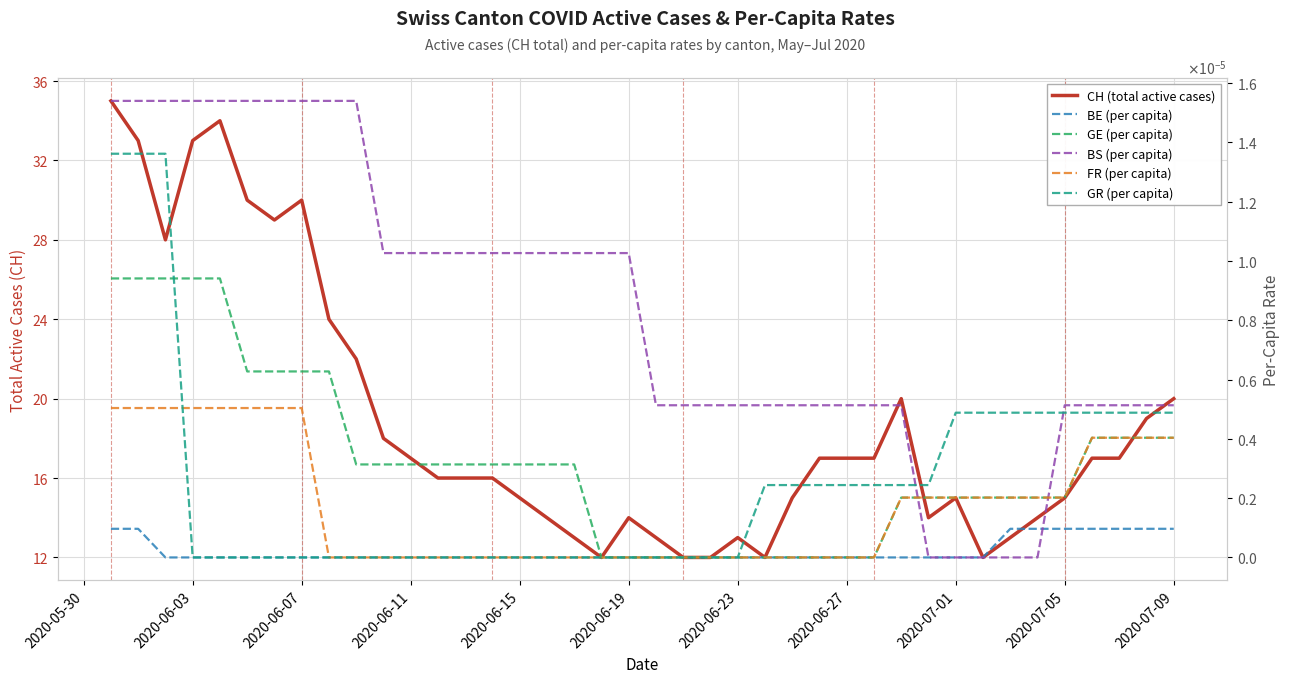

How many distinct data groups are displayed?

6